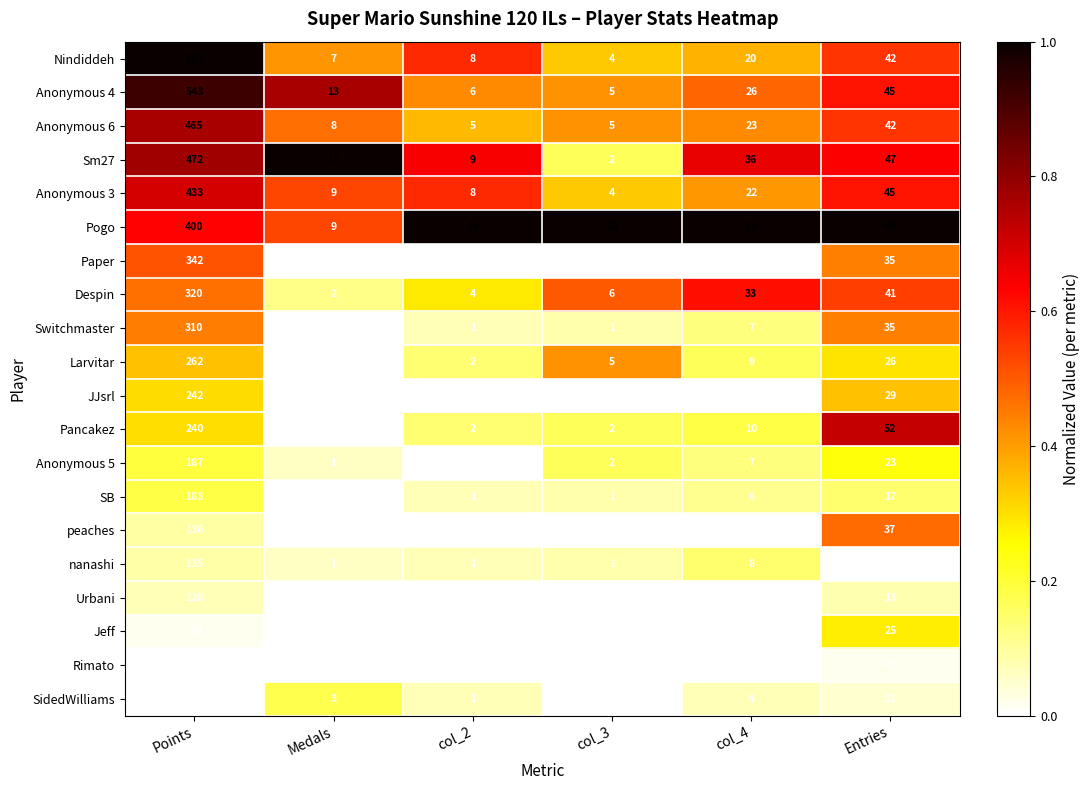

Which series has the largest range (max minus min)?

Nindiddeh